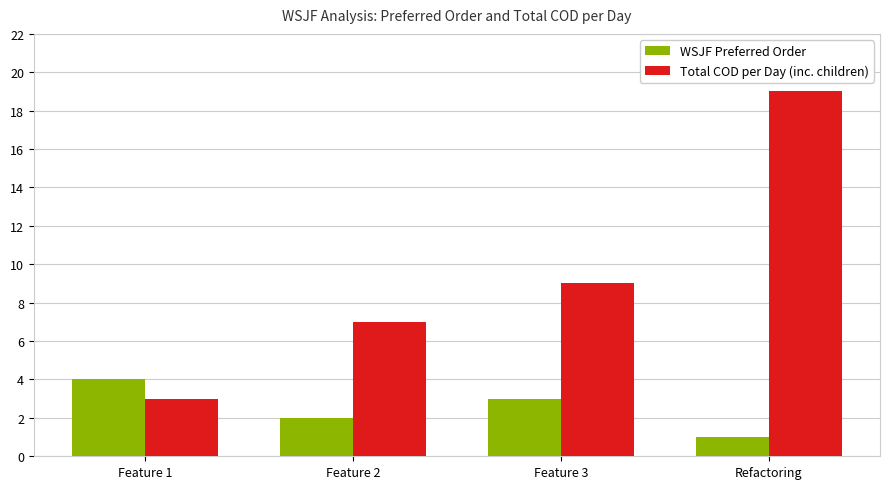

Reading right to left, what are all the values shown in this chart?

WSJF Preferred Order: 1	3	2	4
Total COD per Day (inc. children): 19	9	7	3